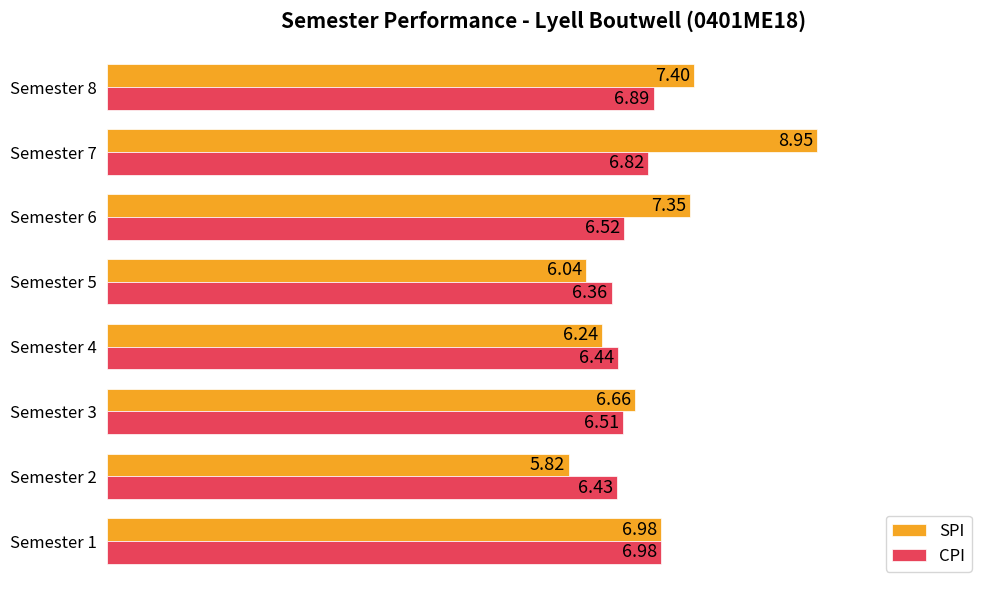

Is the value of SPI at Semester 7 greater than the value of CPI at Semester 5?

Yes